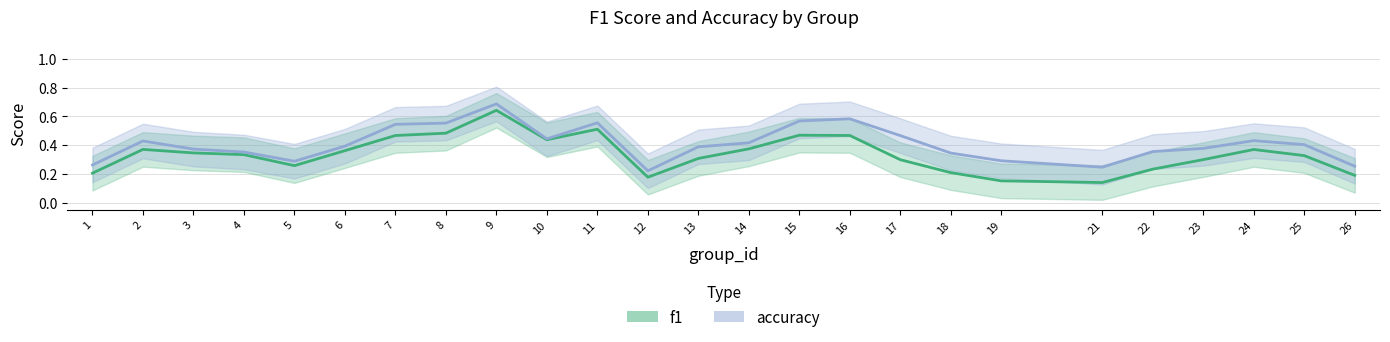

Rank the series by their average value, from lowest to highest.

f1, accuracy